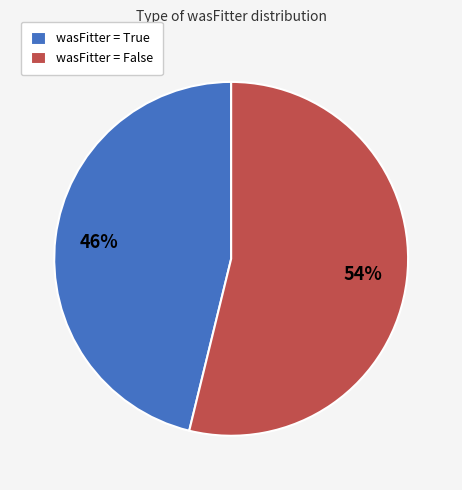

Which slice is the smallest?

wasFitter = True